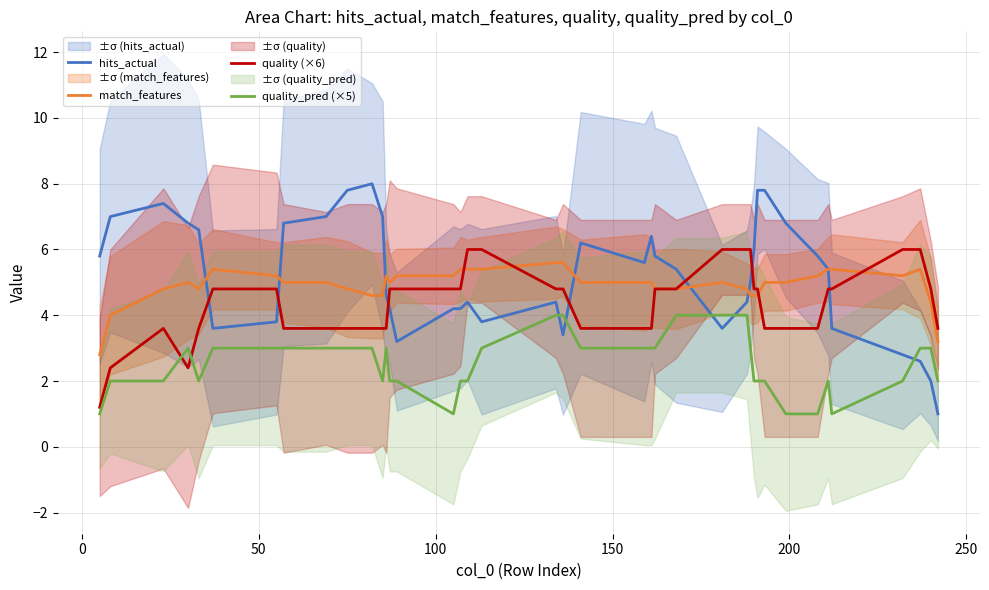

After their last crossing, which series has the higher values: hits_actual or quality (×6)?

quality (×6)